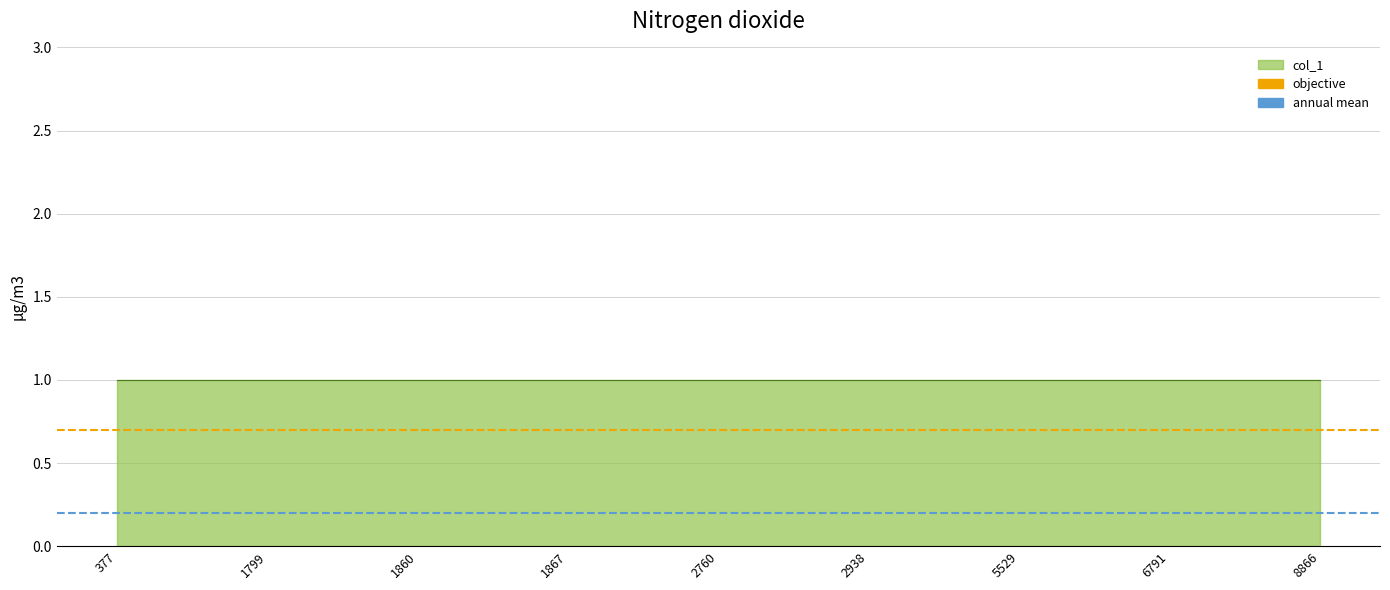

What is the maximum value for objective?

0.7